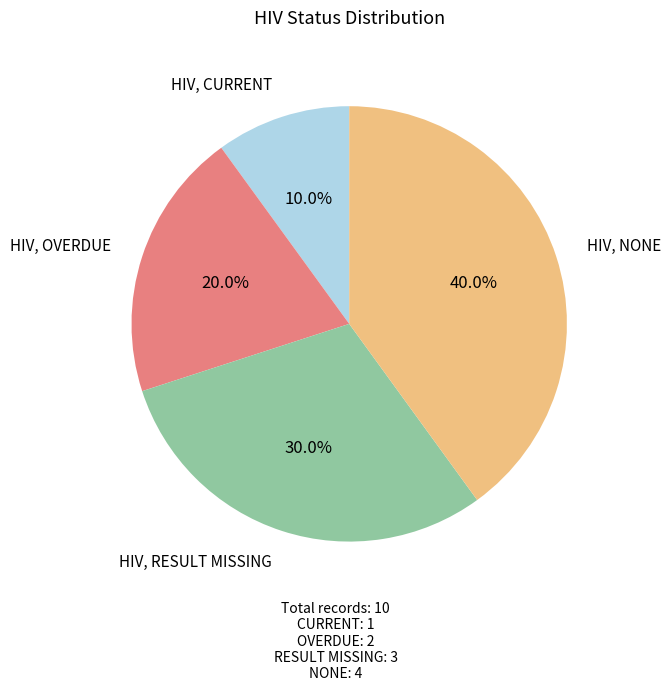

Is there any slice that represents more than half of the pie?

No